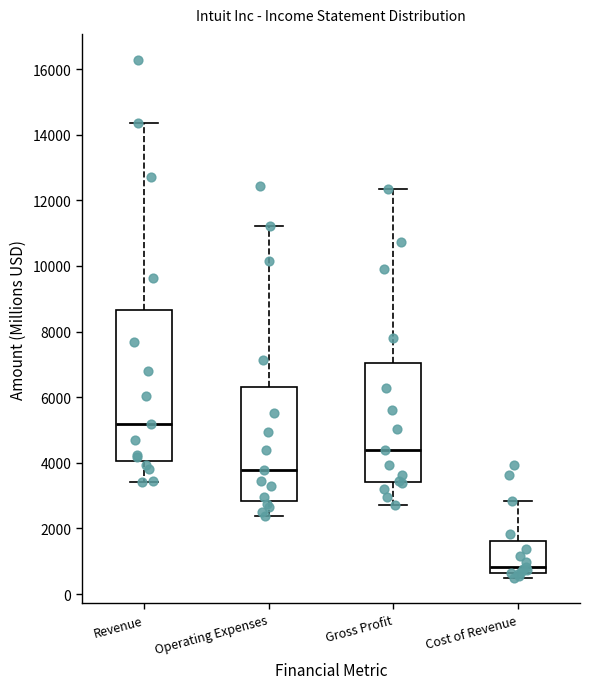

Reading left to right, read every box against the y-axis: the position of its median line, the range the box covers, and the ends of its whiskers. The values are not printed on the chart, so give them approximately, as read against the axis.

Revenue: median 5200, box 4000 to 8600, whiskers 3400 to 14400
Operating Expenses: median 3800, box 2800 to 6400, whiskers 2400 to 11200
Gross Profit: median 4400, box 3400 to 7000, whiskers 2800 to 12400
Cost of Revenue: median 800, box 600 to 1600, whiskers 600 (just below the box's lower edge) to 2800